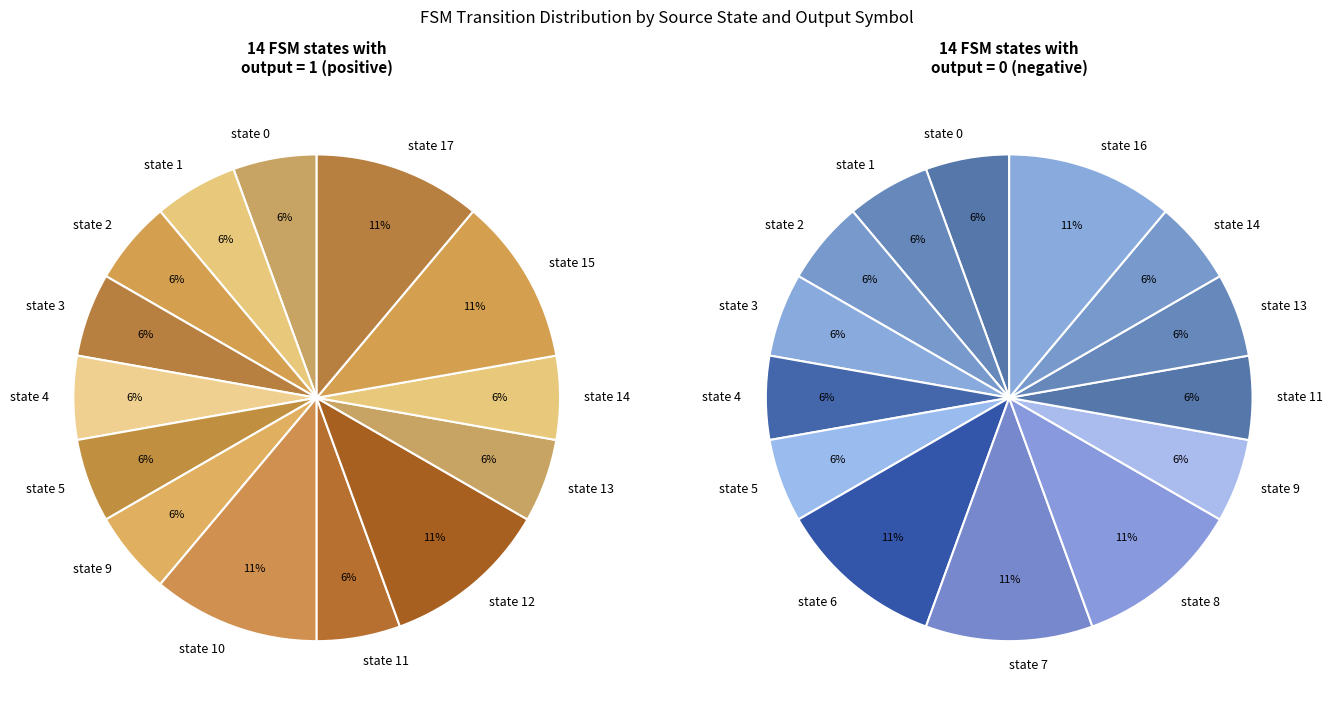

Is it true that state 8 is 1% of the pie?

False